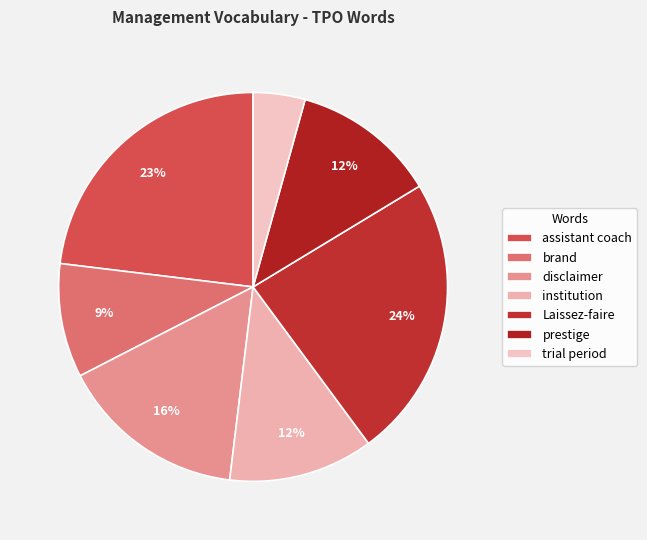

Which has a higher value, assistant coach or Laissez-faire?

Laissez-faire